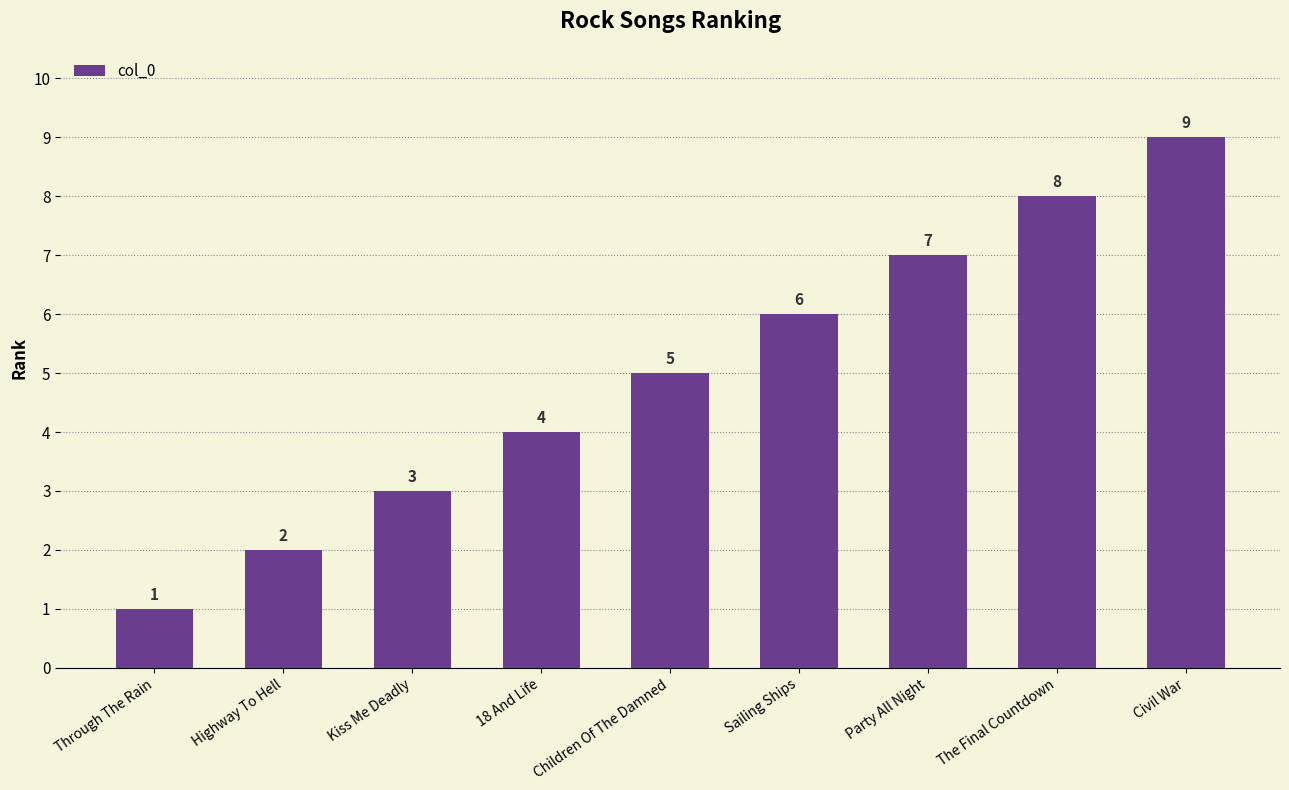

Count the number of data series in this chart.

1